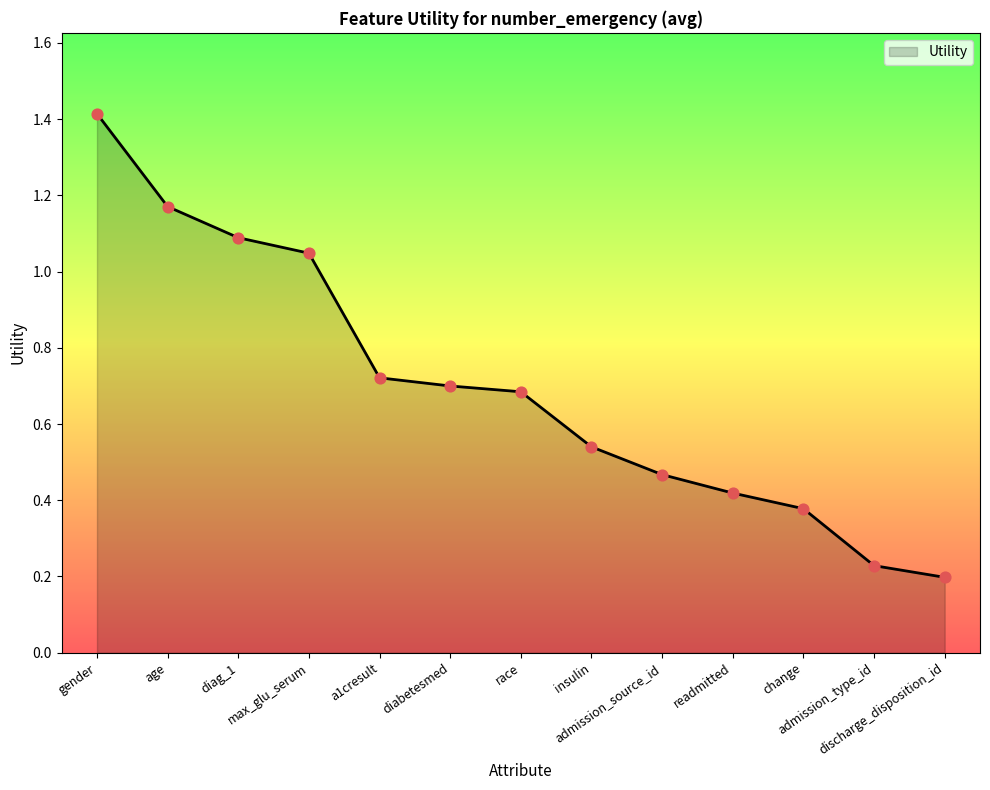

What is the change in value from diabetesmed to readmitted?

-0.3